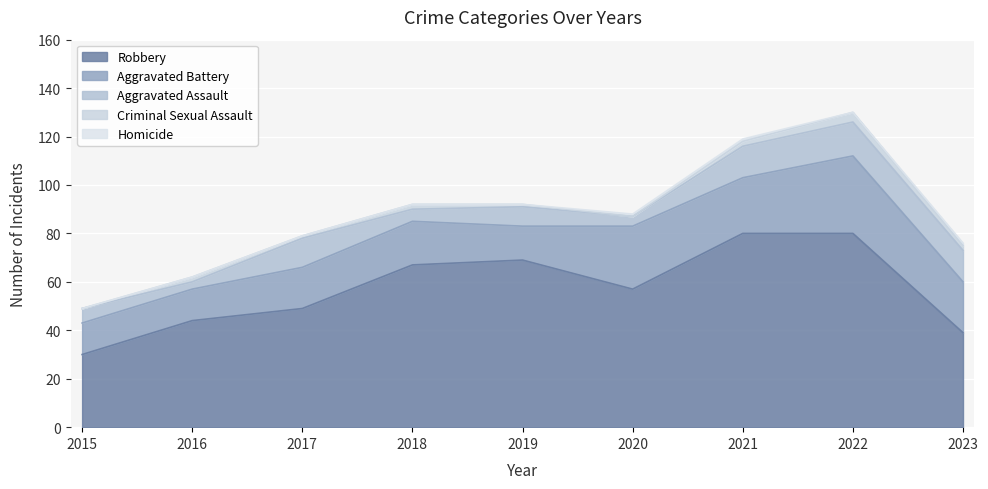

Count the Homicide values in the range 0 to 1.

9